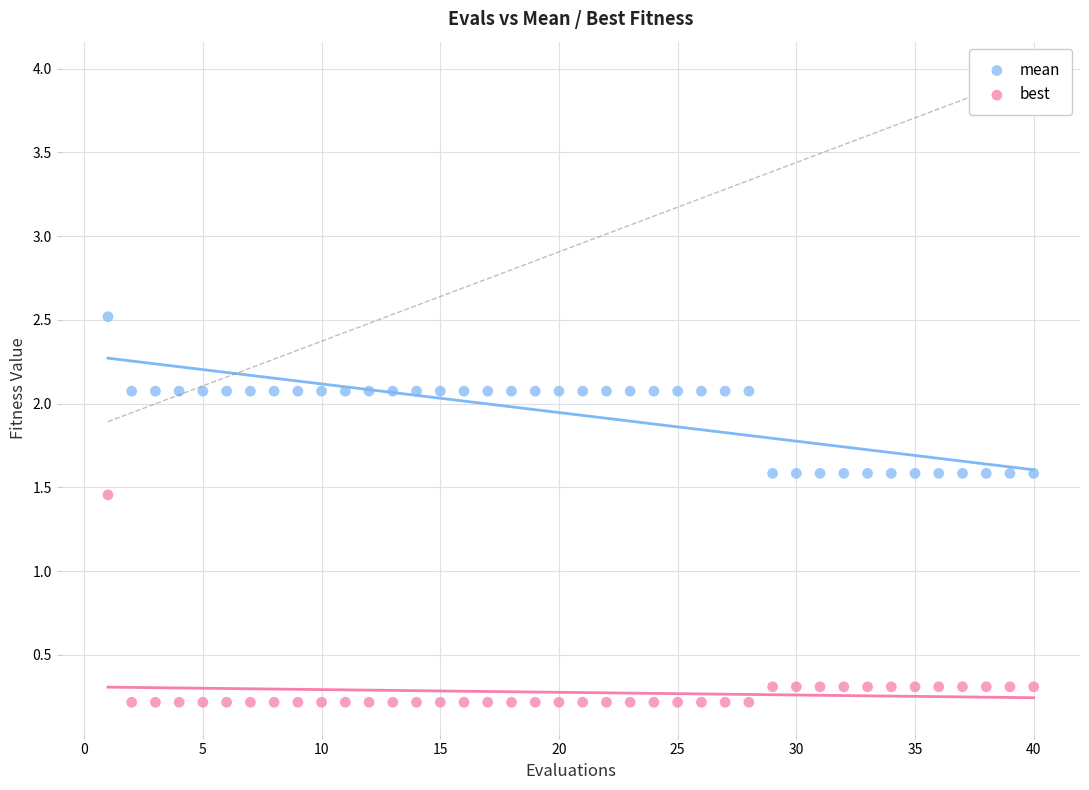

Which series has the largest Y range (max minus min)?

best